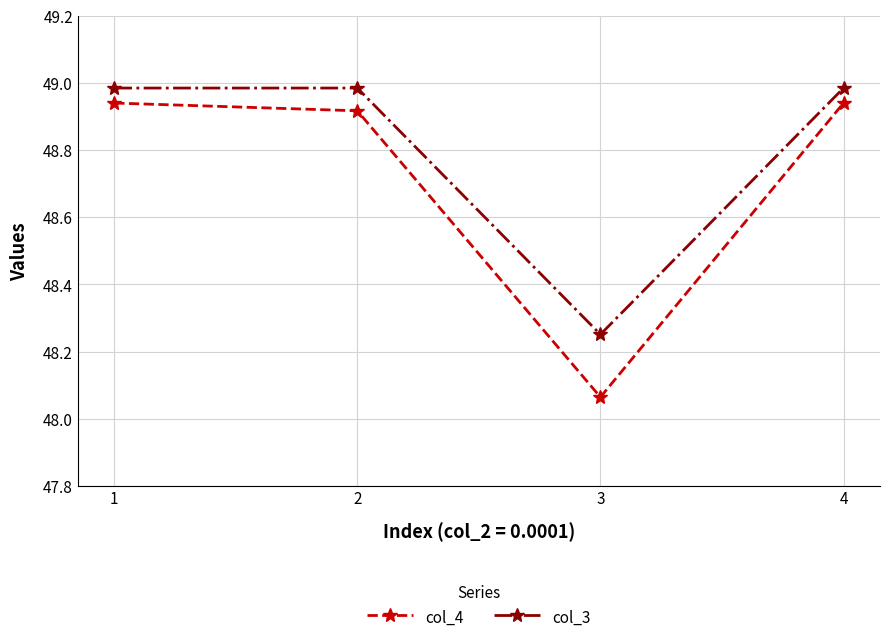

At how many categories does at least one series exceed 48?

4